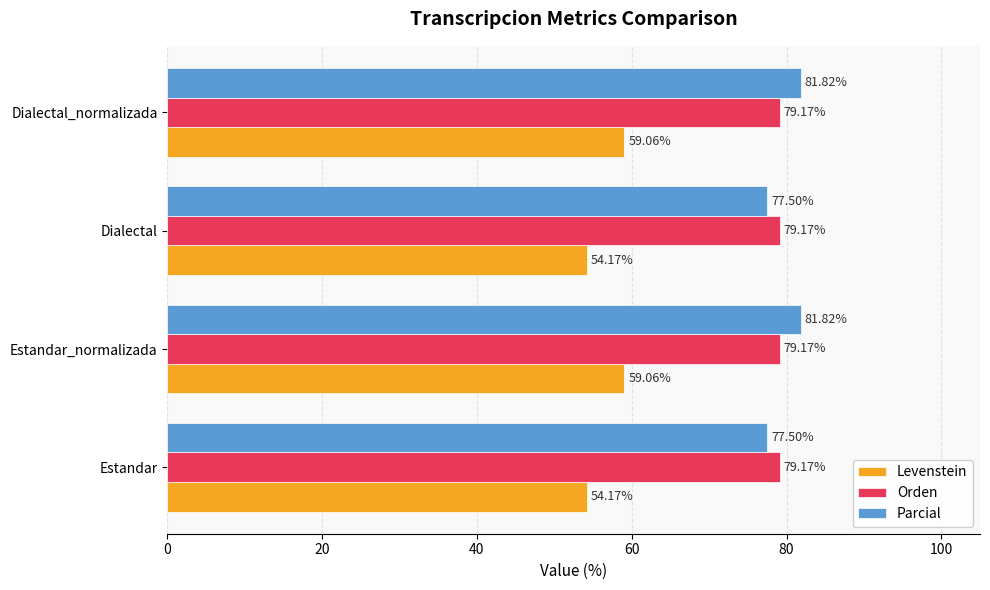

At how many categories does at least one series exceed 55?

4